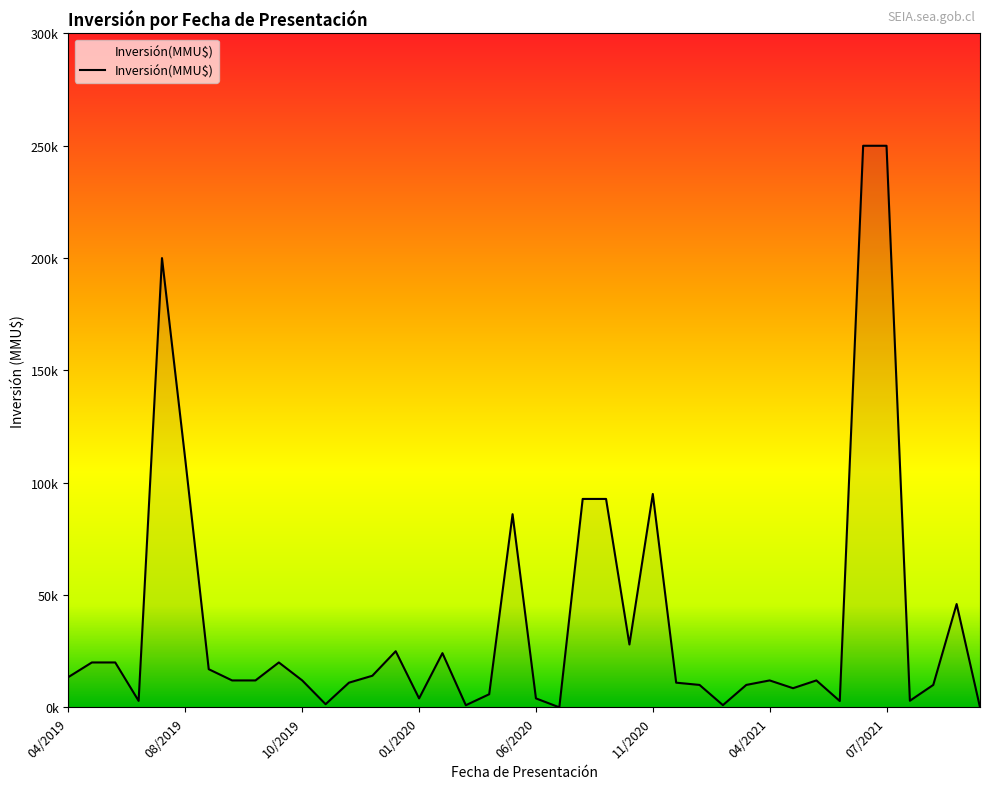

Does the chart display data point markers on the line(s)?

No